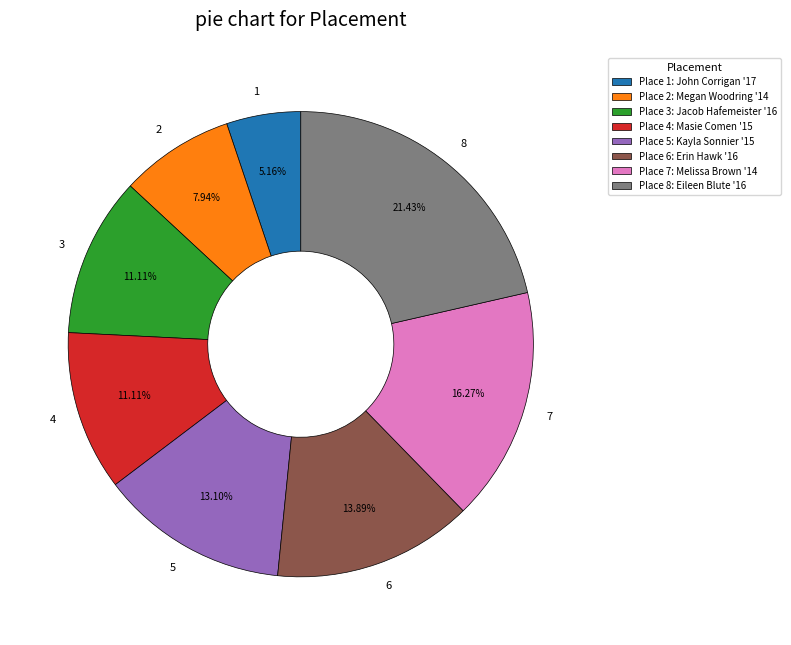

Is it true that 1 is 5% of the pie?

True